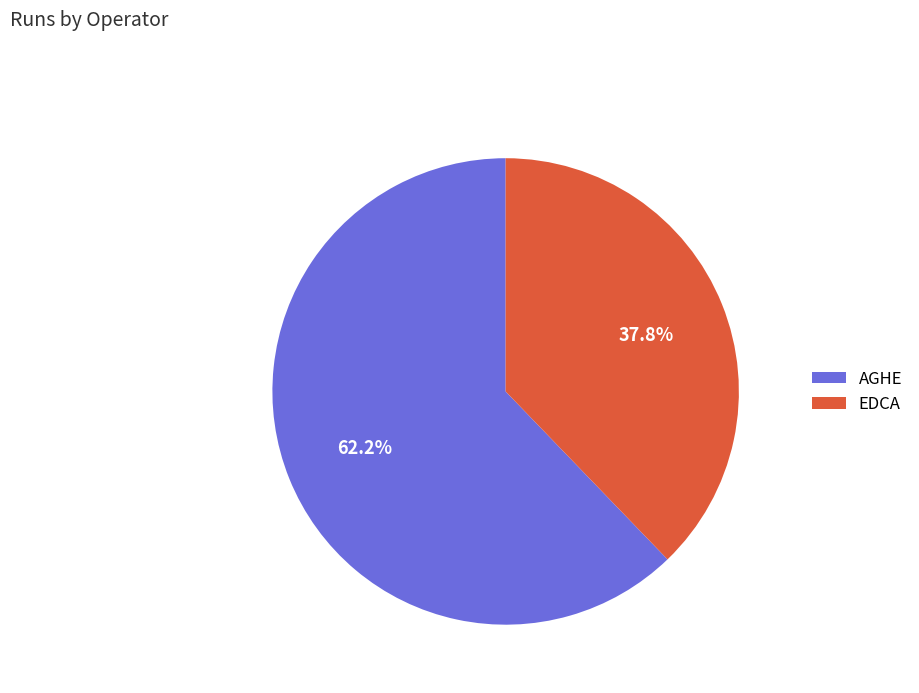

Which category has the biggest portion of the pie?

AGHE